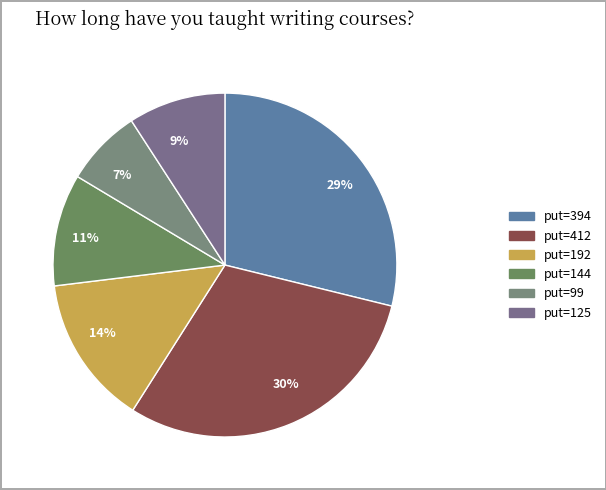

Which has a higher value, 9% or 30%?

30%